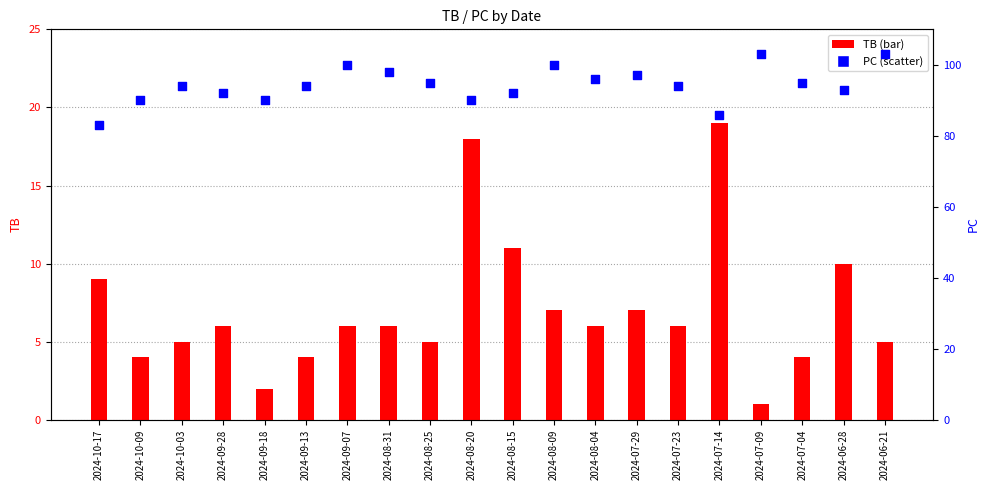

What is the total value across all series at 2024-08-04?

102